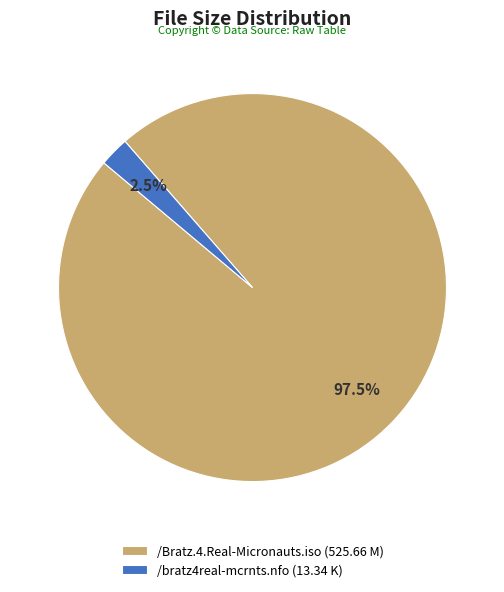

Which has a higher value, /bratz4real-mcrnts.nfo (13.34 K) or /Bratz.4.Real-Micronauts.iso (525.66 M)?

/Bratz.4.Real-Micronauts.iso (525.66 M)